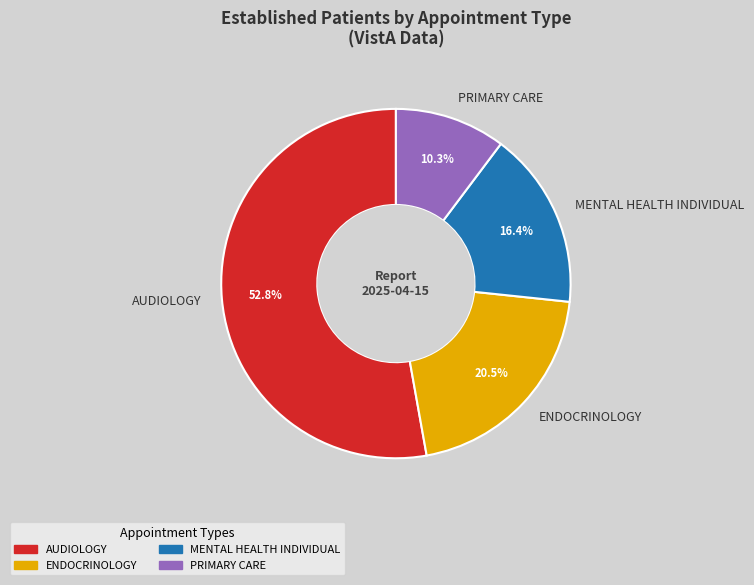

Does any single category account for the majority?

Yes